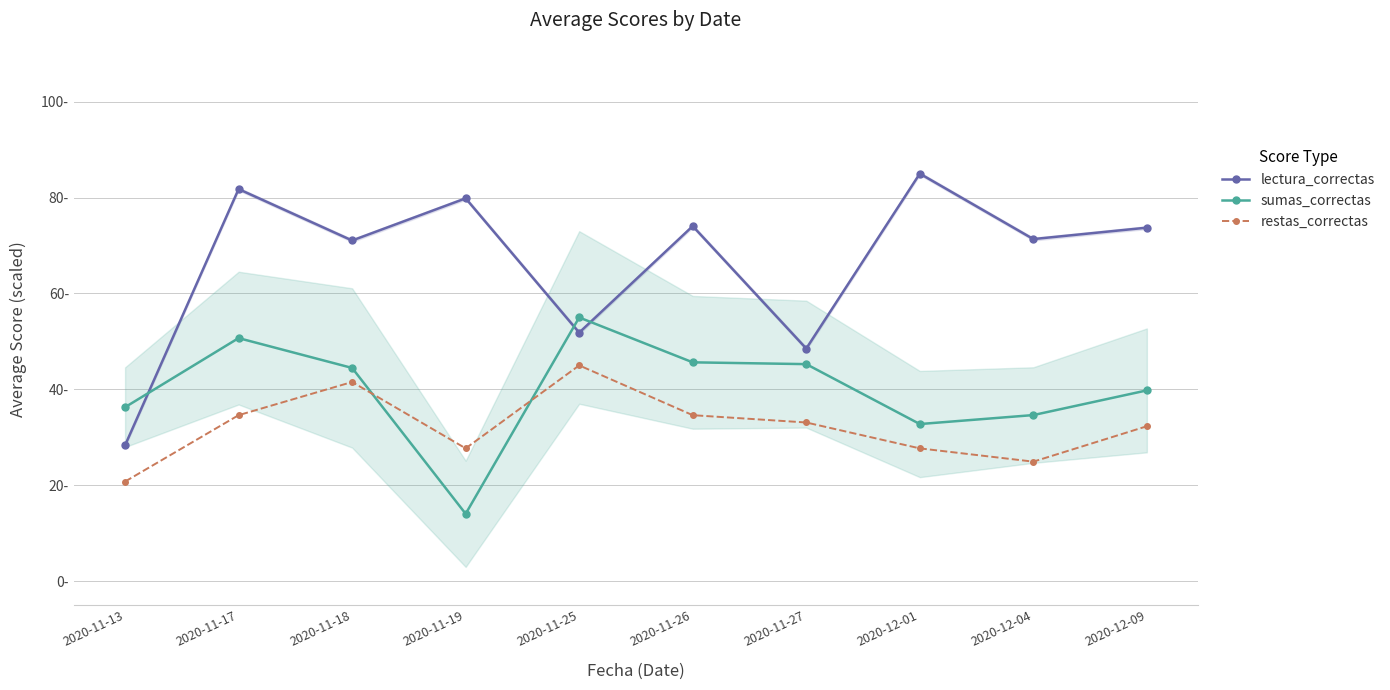

Reading left to right, transcribe all the data shown in this chart.

lectura_correctas: 2020-11-13=28.3	2020-11-17=81.8	2020-11-18=71.1	2020-11-19=79.8	2020-11-25=51.8	2020-11-26=74.1	2020-11-27=48.5	2020-12-01=85.0	2020-12-04=71.3	2020-12-09=73.7
sumas_correctas: 2020-11-13=36.3	2020-11-17=50.7	2020-11-18=44.5	2020-11-19=14.0	2020-11-25=55.0	2020-11-26=45.6	2020-11-27=45.3	2020-12-01=32.8	2020-12-04=34.6	2020-12-09=39.8
restas_correctas: 2020-11-13=20.8	2020-11-17=34.6	2020-11-18=41.5	2020-11-19=27.7	2020-11-25=45.0	2020-11-26=34.6	2020-11-27=33.1	2020-12-01=27.7	2020-12-04=24.9	2020-12-09=32.3